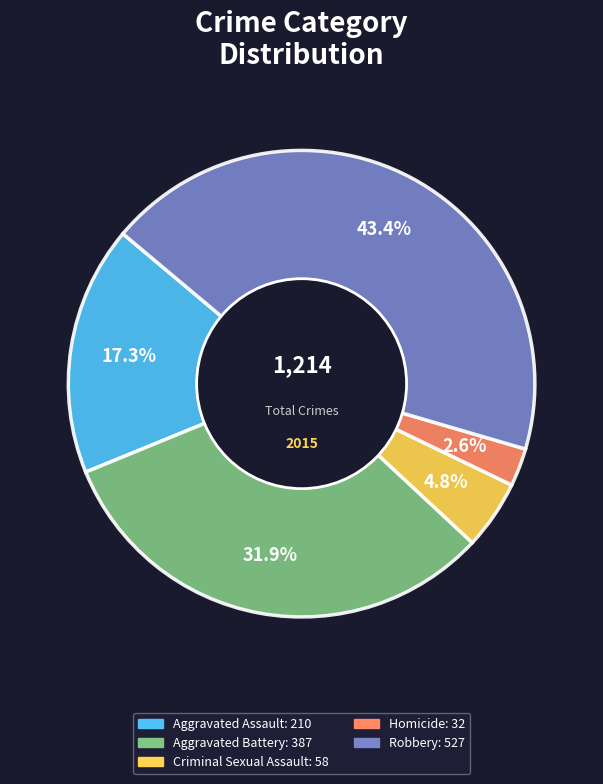

To the nearest percent, what is the difference between the Aggravated Assault and Aggravated Battery slice percentages?

15%